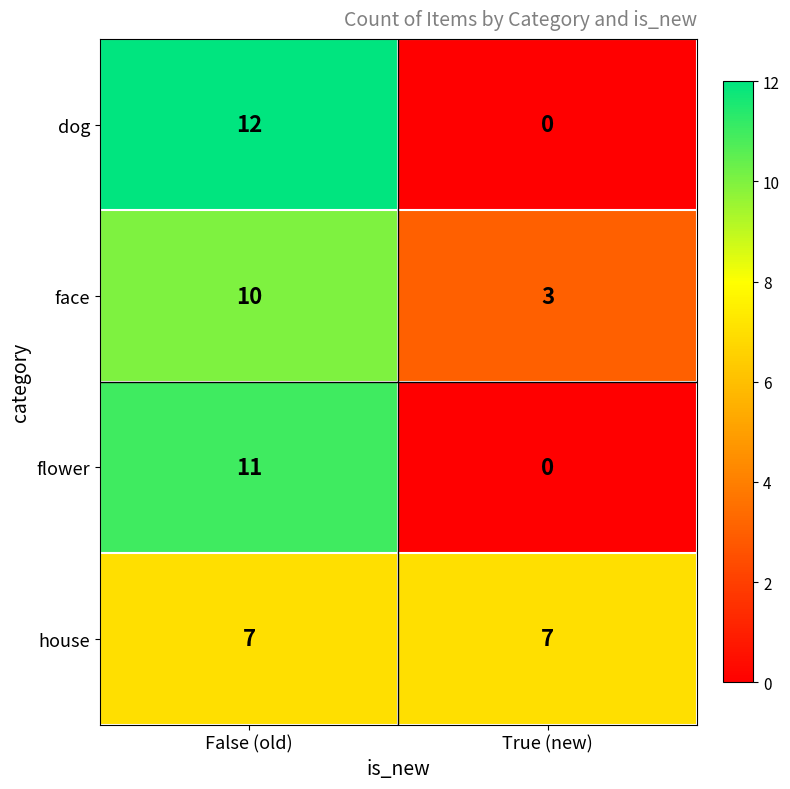

What is the sum of the flower values at False (old) and True (new)?

11